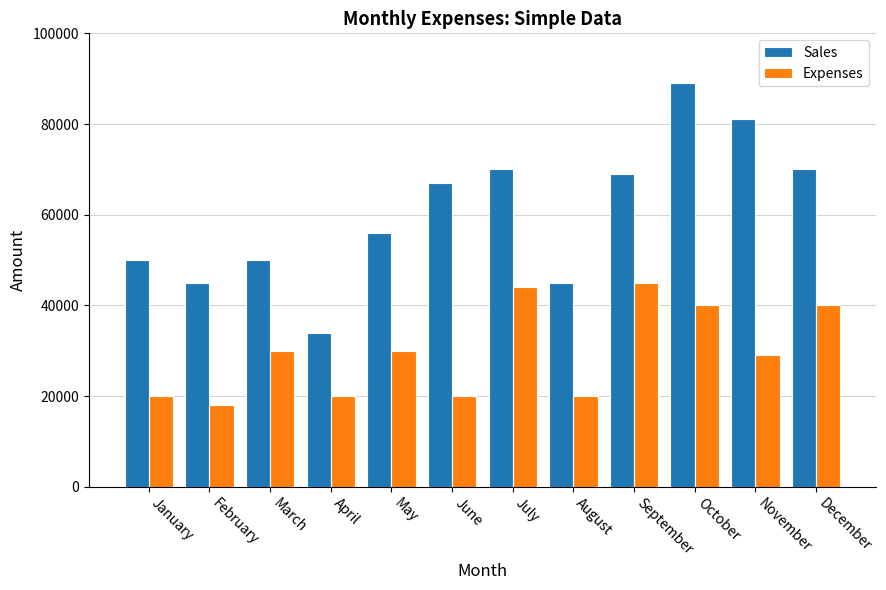

The value of Sales at October is 89000. True or false?

True